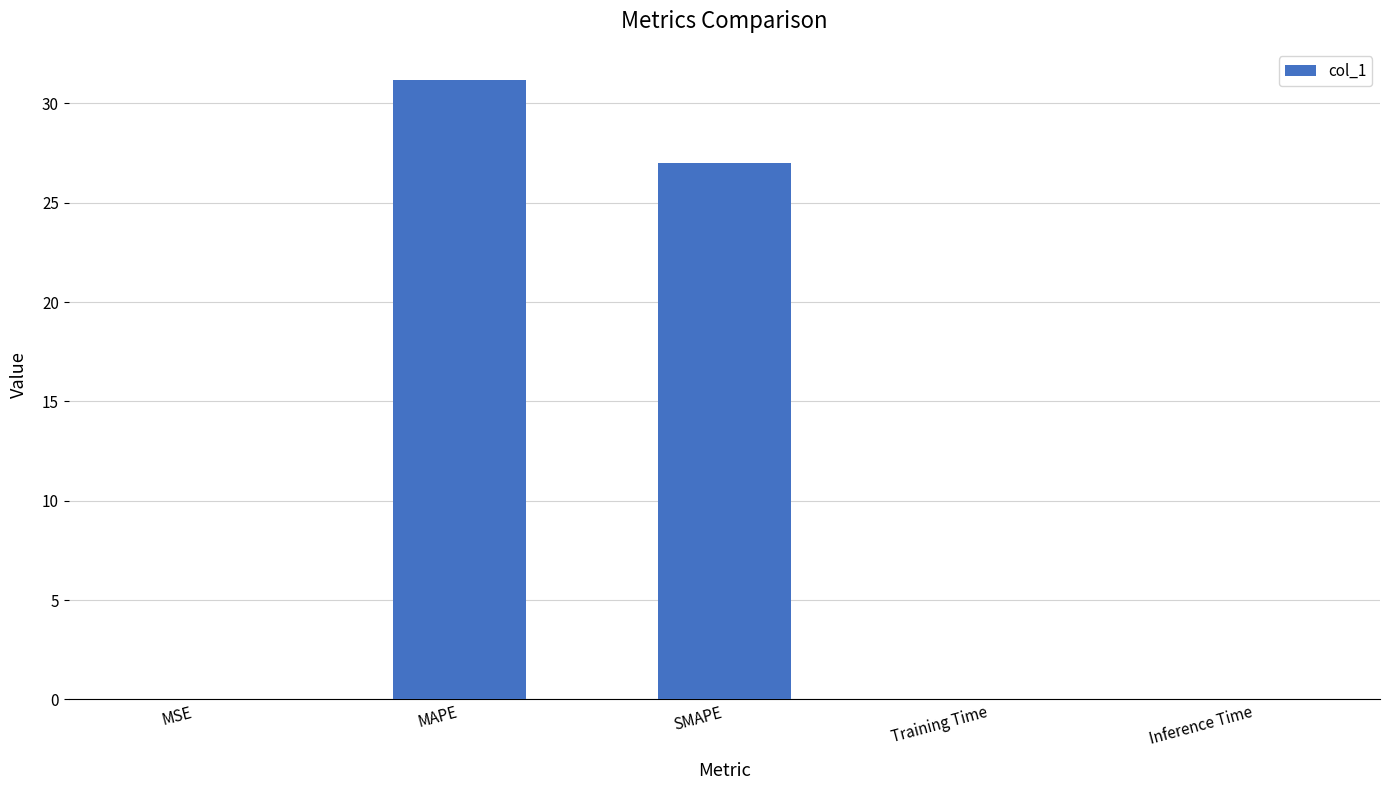

At which label is the value closest to 15?

SMAPE